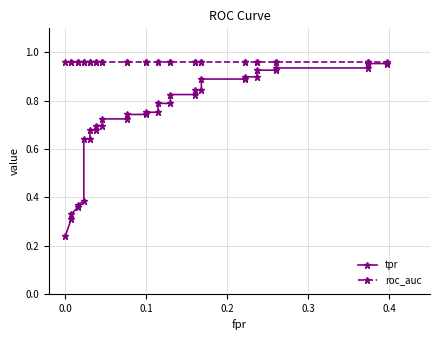

True or false: roc_auc and tpr cross at least once.

False